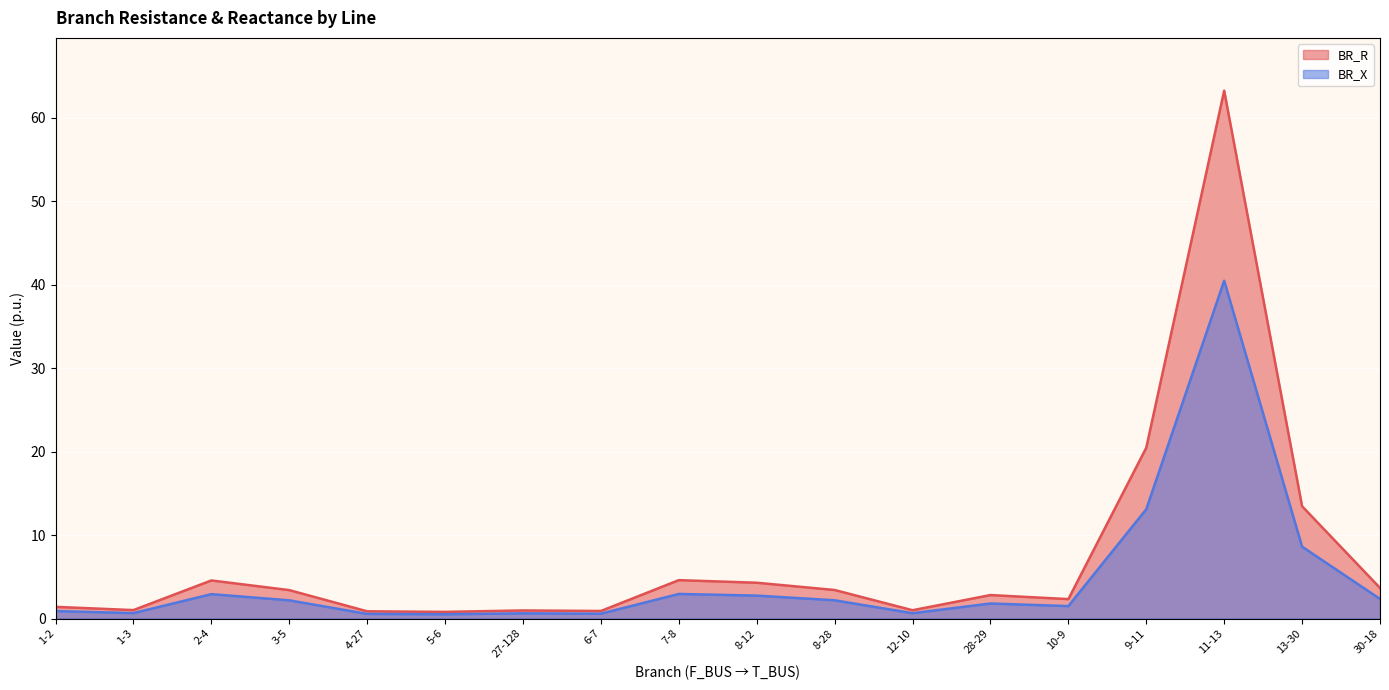

What is the label of the 13th point from the right?

5-6